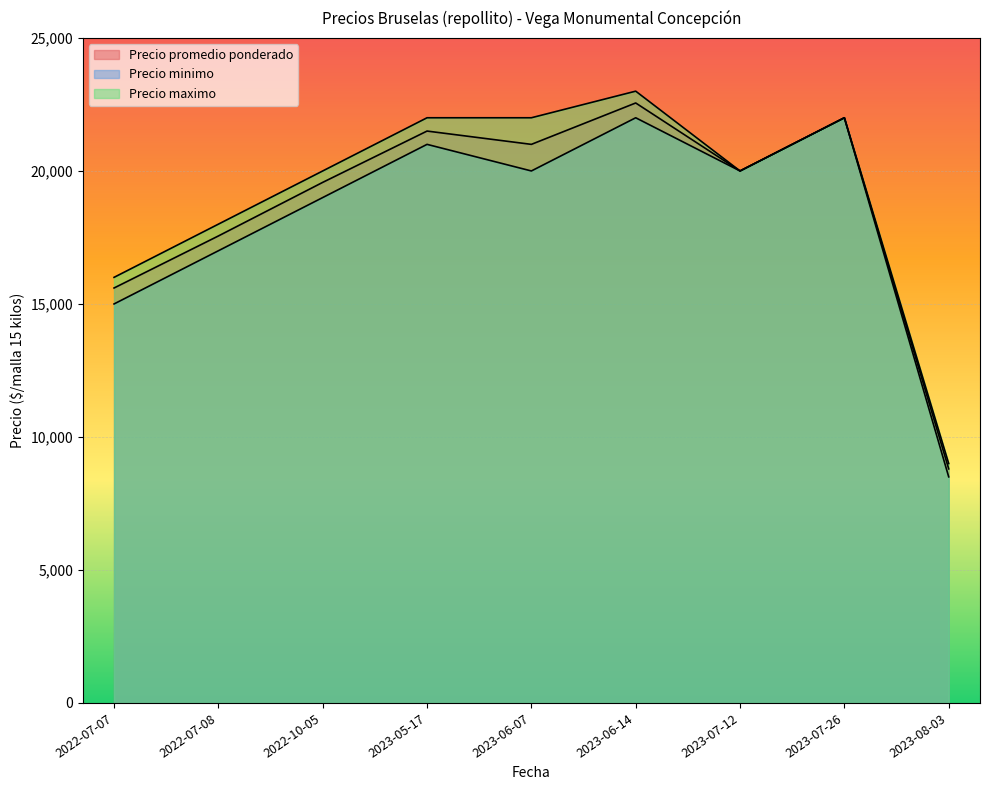

At 2023-07-26, list the series in order from largest to smallest.

Precio promedio ponderado, Precio minimo, Precio maximo